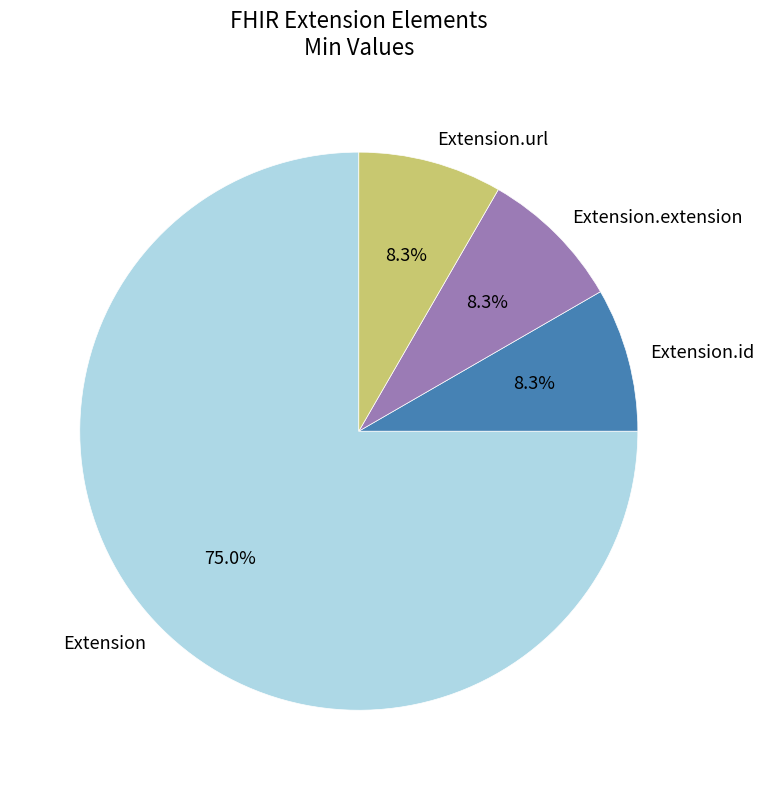

What percentage is the Extension.url slice, to the nearest percent?

8%